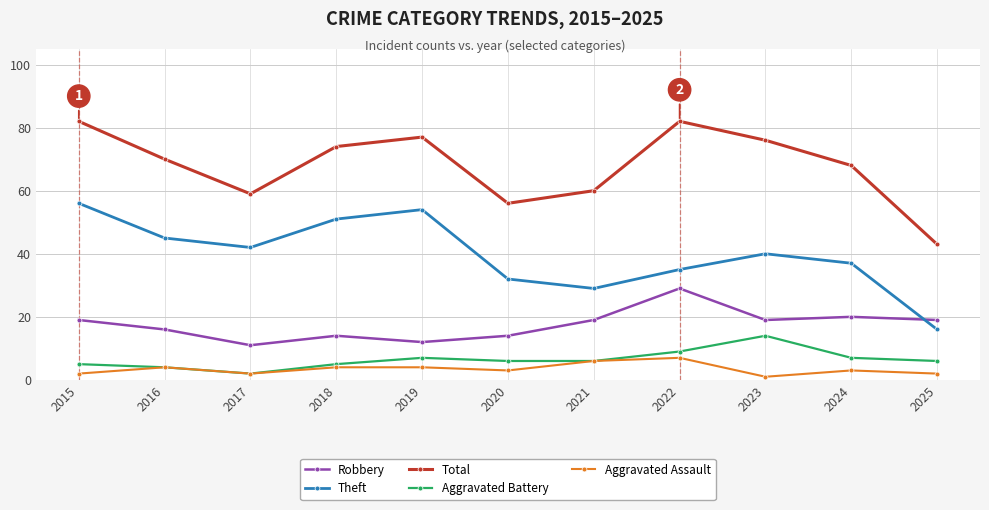

How many times do Robbery and Theft cross each other?

1